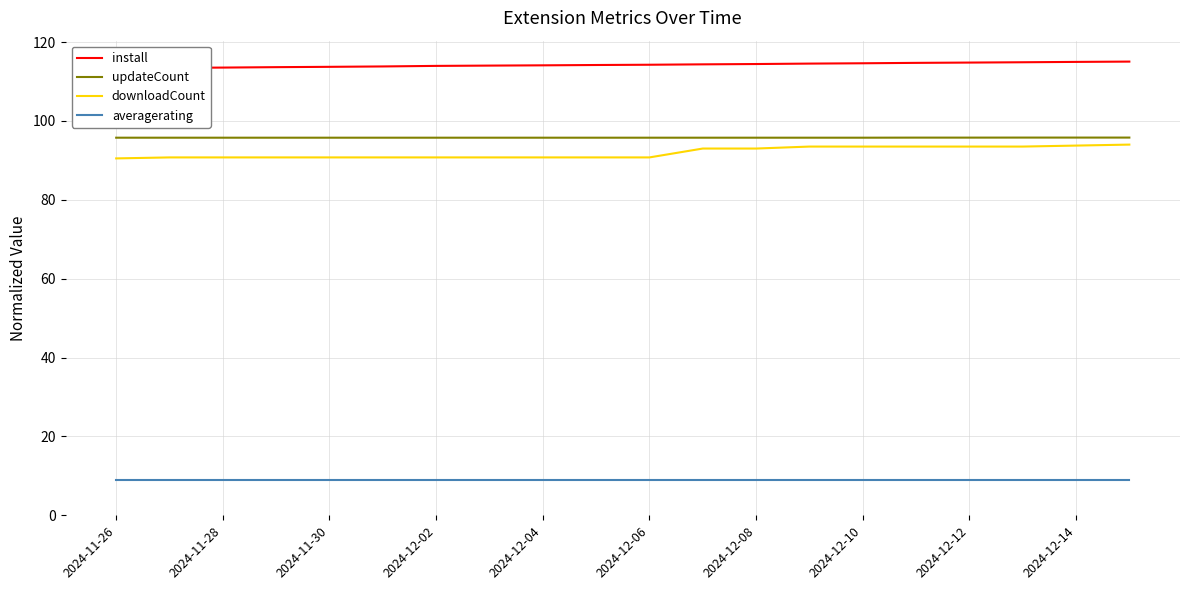

Reading left to right, transcribe all the data shown in this chart.

install: 113.4	113.5	113.5	113.6	113.7	113.8	114.0	114.0	114.1	114.2	114.2	114.3	114.4	114.5	114.6	114.7	114.8	114.9	115.0	115.0
updateCount: 95.8	95.8	95.8	95.8	95.8	95.8	95.8	95.8	95.8	95.8	95.8	95.8	95.8	95.8	95.8	95.8	95.8	95.8	95.8	95.8
downloadCount: 90.5	90.8	90.8	90.8	90.8	90.8	90.8	90.8	90.8	90.8	90.8	93.0	93.0	93.5	93.5	93.5	93.5	93.5	93.8	94.0
averagerating: 8.9	8.9	8.9	8.9	8.9	8.9	8.9	8.9	8.9	8.9	8.9	8.9	8.9	8.9	8.9	8.9	8.9	8.9	8.9	8.9